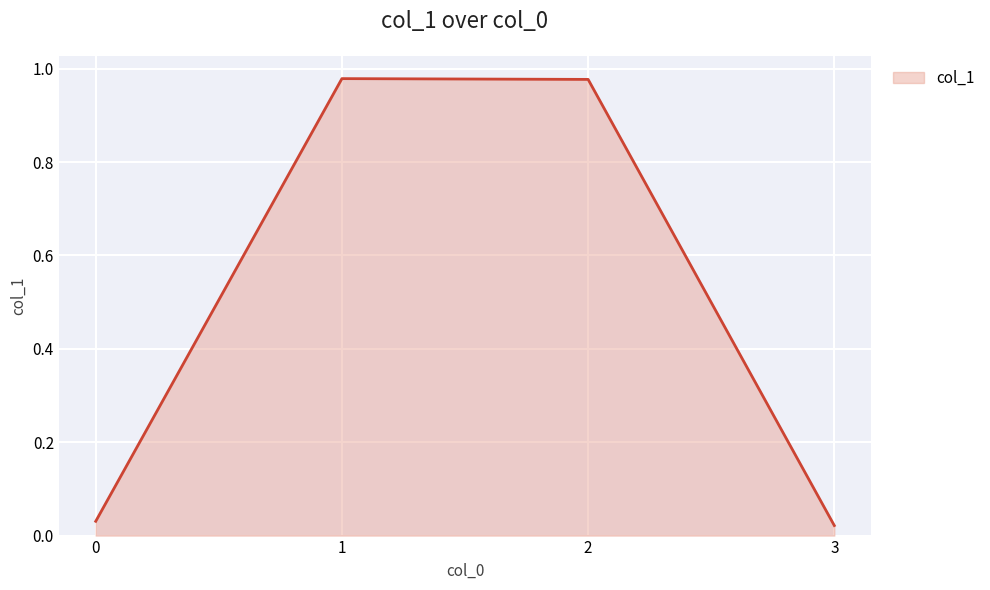

Does the chart display data point markers on the line(s)?

No